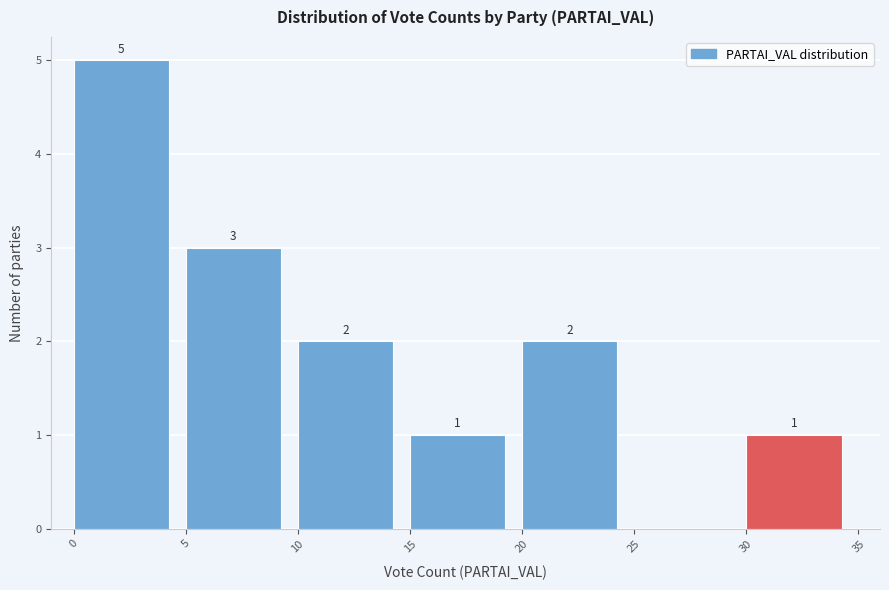

Over which range of the x-axis is the bar tallest?

0 to 5